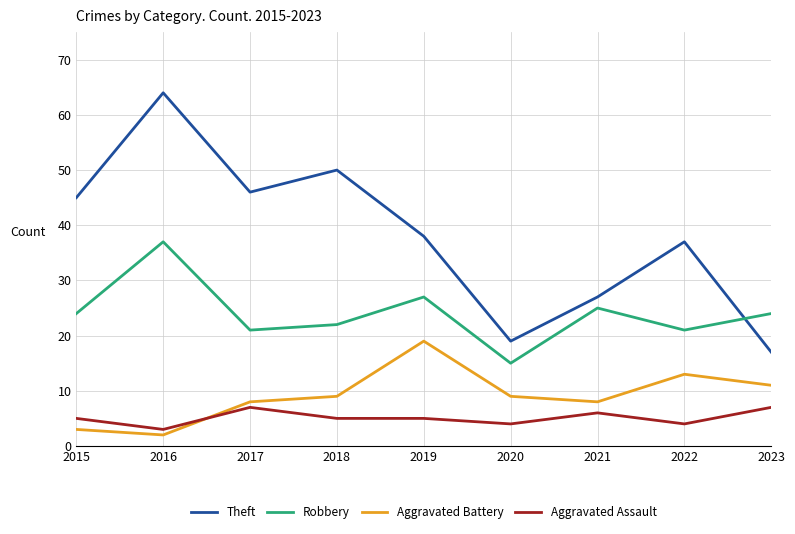

Reading left to right, what are all the values shown in this chart?

Theft: 2015=45	2016=64	2017=46	2018=50	2019=38	2020=19	2021=27	2022=37	2023=17
Robbery: 2015=24	2016=37	2017=21	2018=22	2019=27	2020=15	2021=25	2022=21	2023=24
Aggravated Battery: 2015=3	2016=2	2017=8	2018=9	2019=19	2020=9	2021=8	2022=13	2023=11
Aggravated Assault: 2015=5	2016=3	2017=7	2018=5	2019=5	2020=4	2021=6	2022=4	2023=7